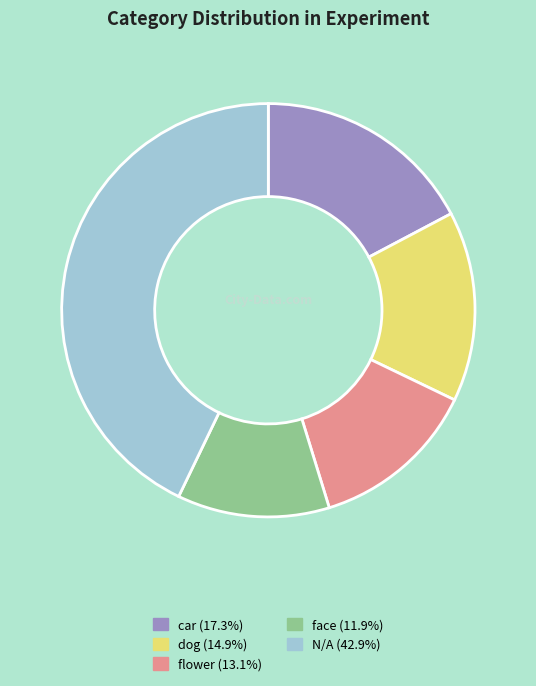

What is the ratio of the value at flower to the value at car?

0.8